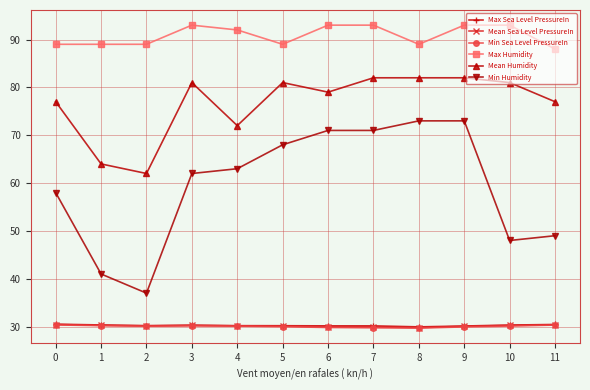

At which label is Mean Humidity closest to 72?

4